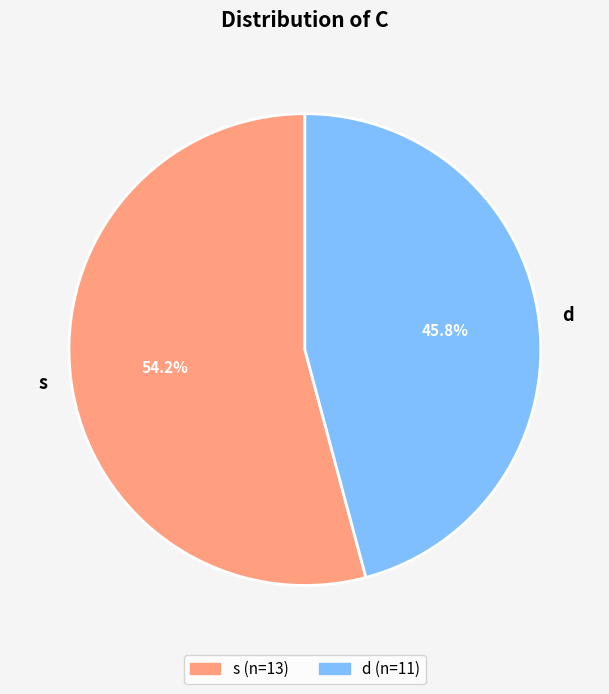

Count the number of slices in the pie.

2